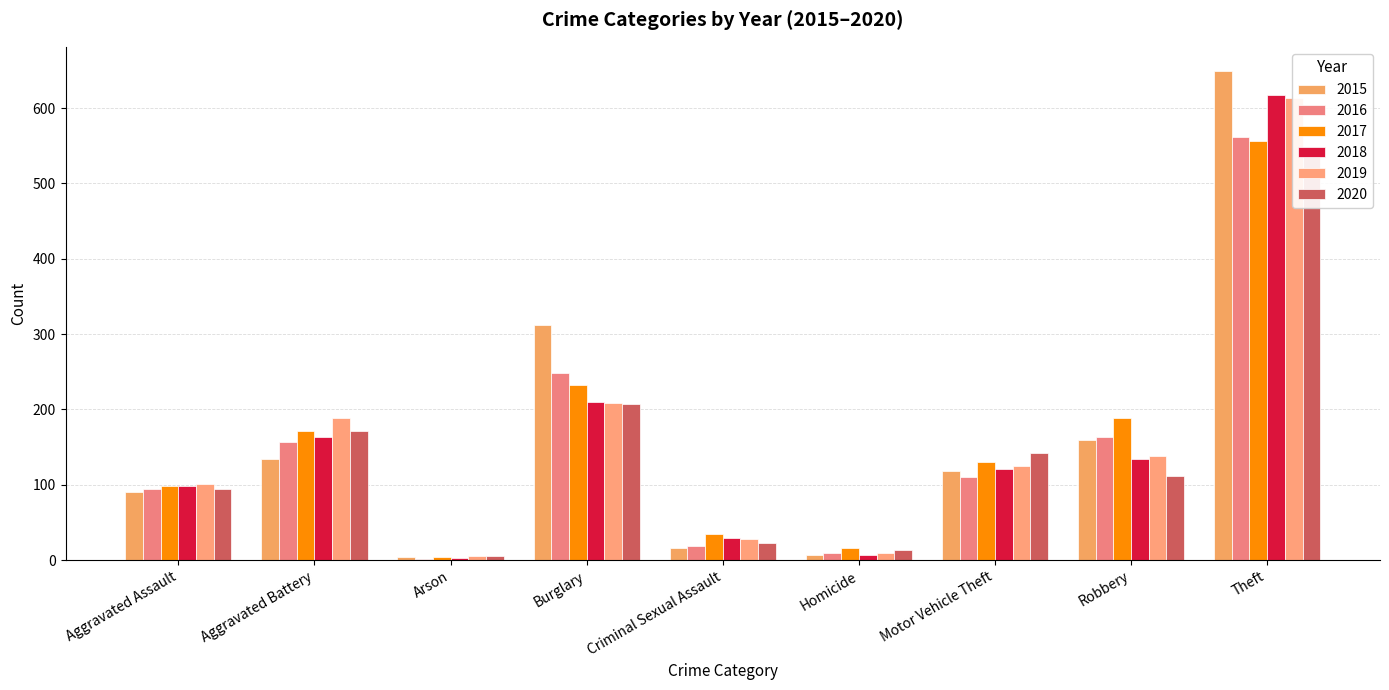

Where is 2016 nearest to the value 282?

Burglary